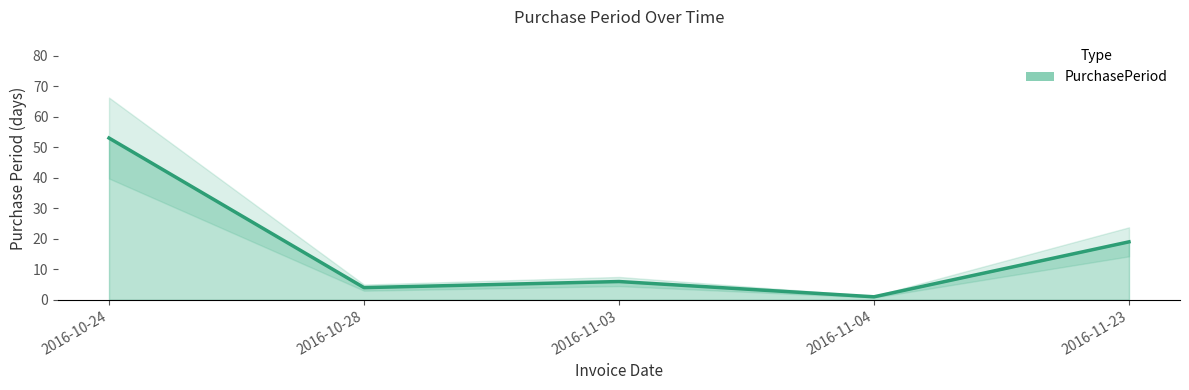

How many lines are shown in the chart?

1